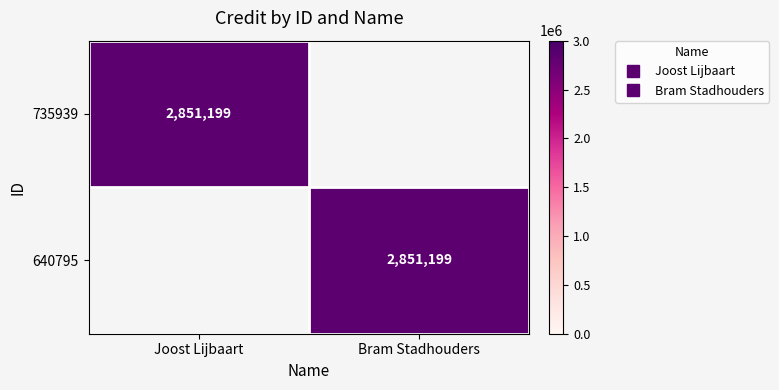

List the labels in order of 735939 value, smallest first.

Bram Stadhouders, Joost Lijbaart